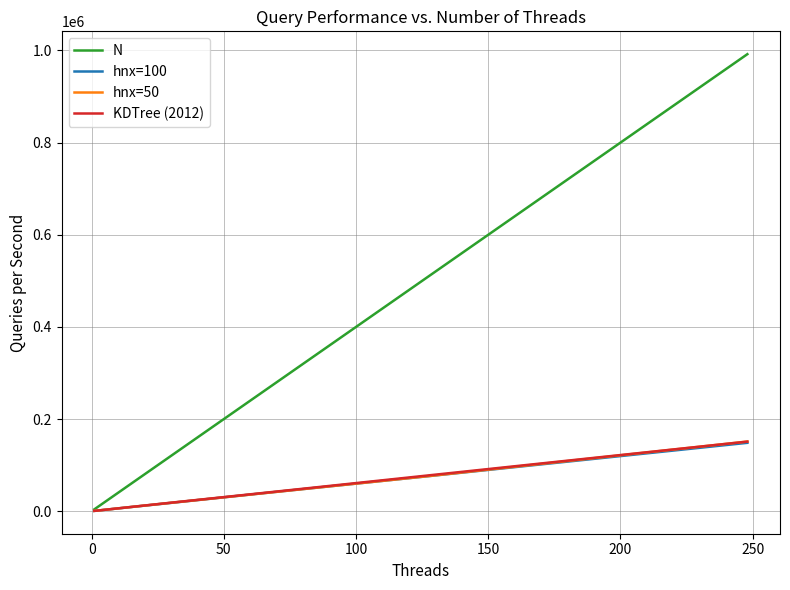

What is the highest value of the hnx=50 series?

151193.3